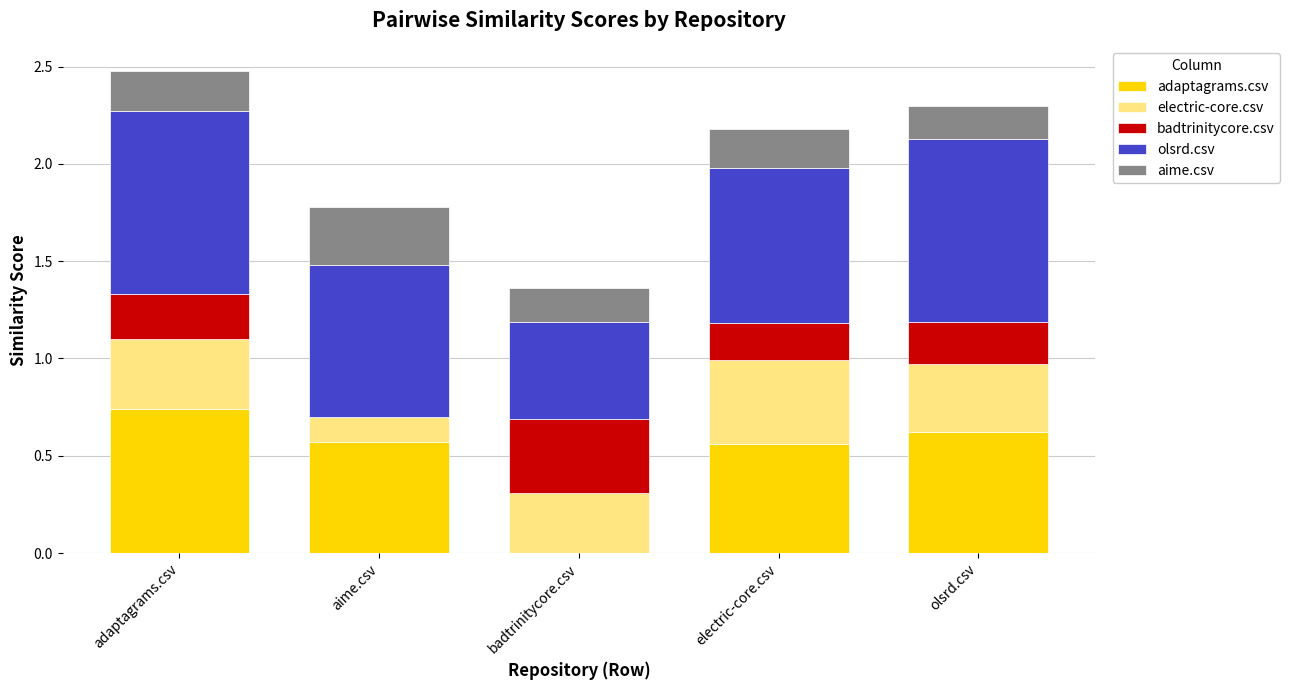

What is the total value across all series at badtrinitycore.csv?

1.4